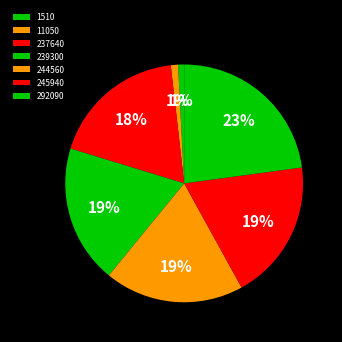

To the nearest percent, what portion does 1510 represent?

1%